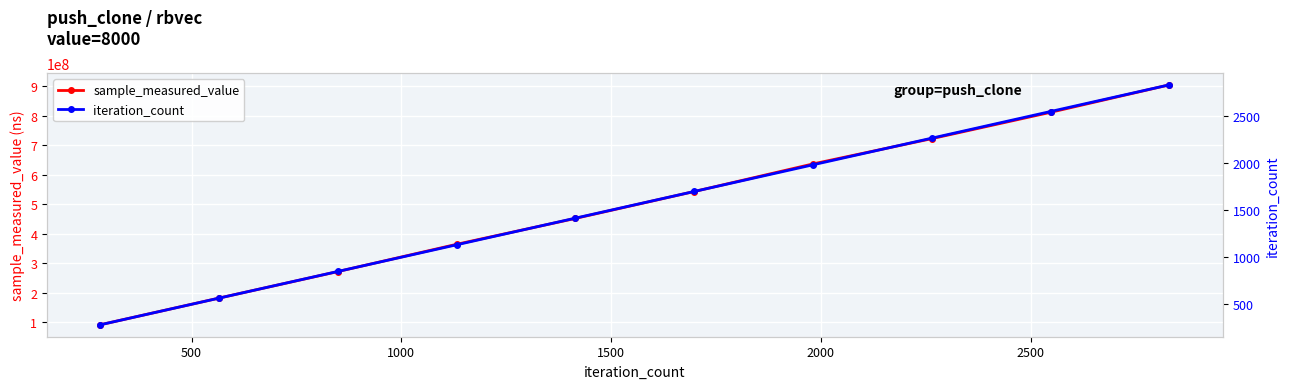

True or false: sample_measured_value has more than 2 interior local peaks.

False